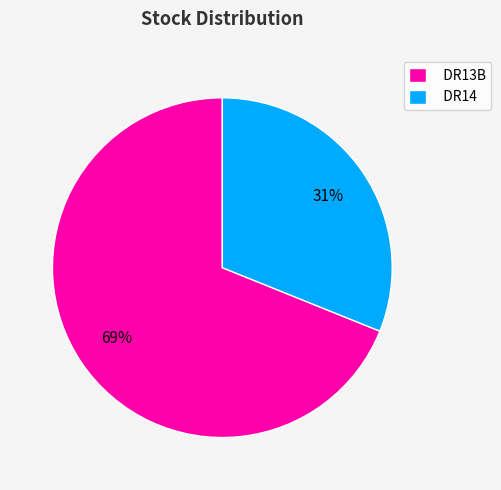

What is the largest slice in the pie chart?

DR13B